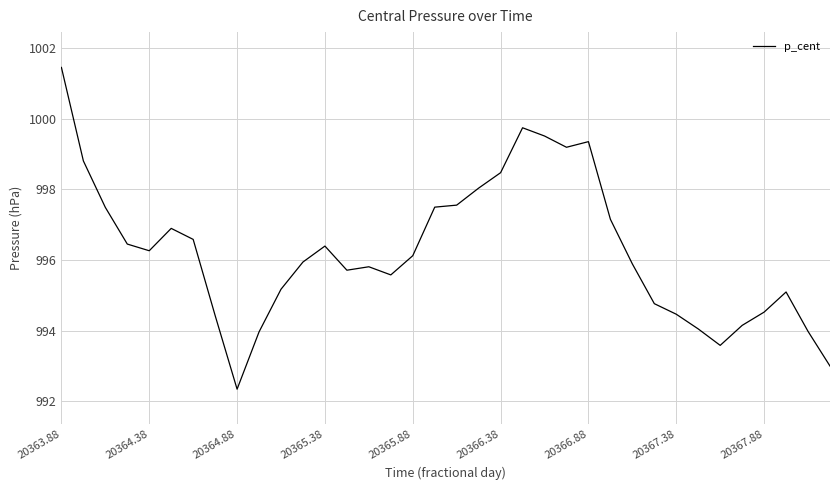

What is the difference between the maximum and minimum values?

9.1